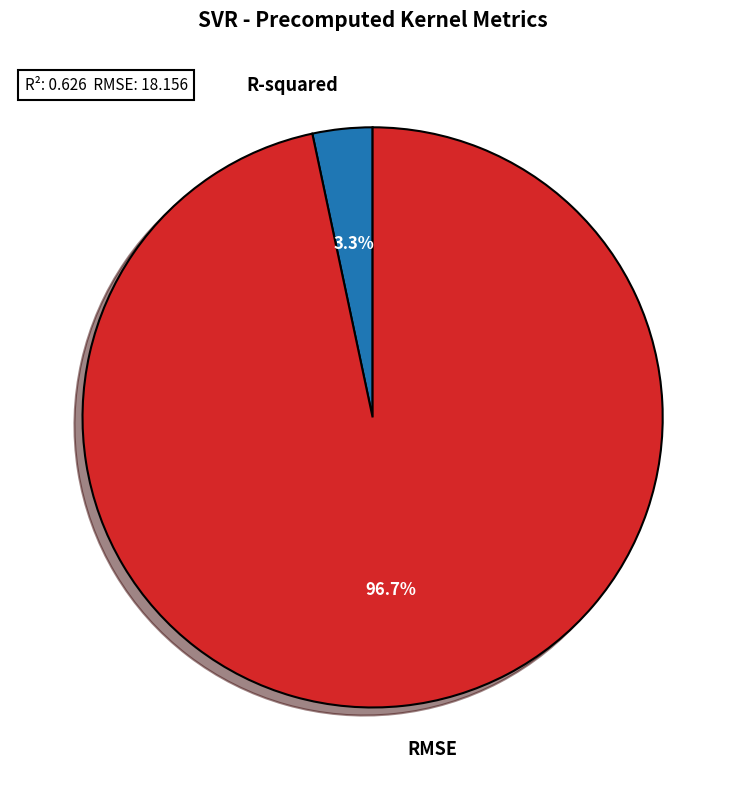

Does any single category account for the majority?

Yes